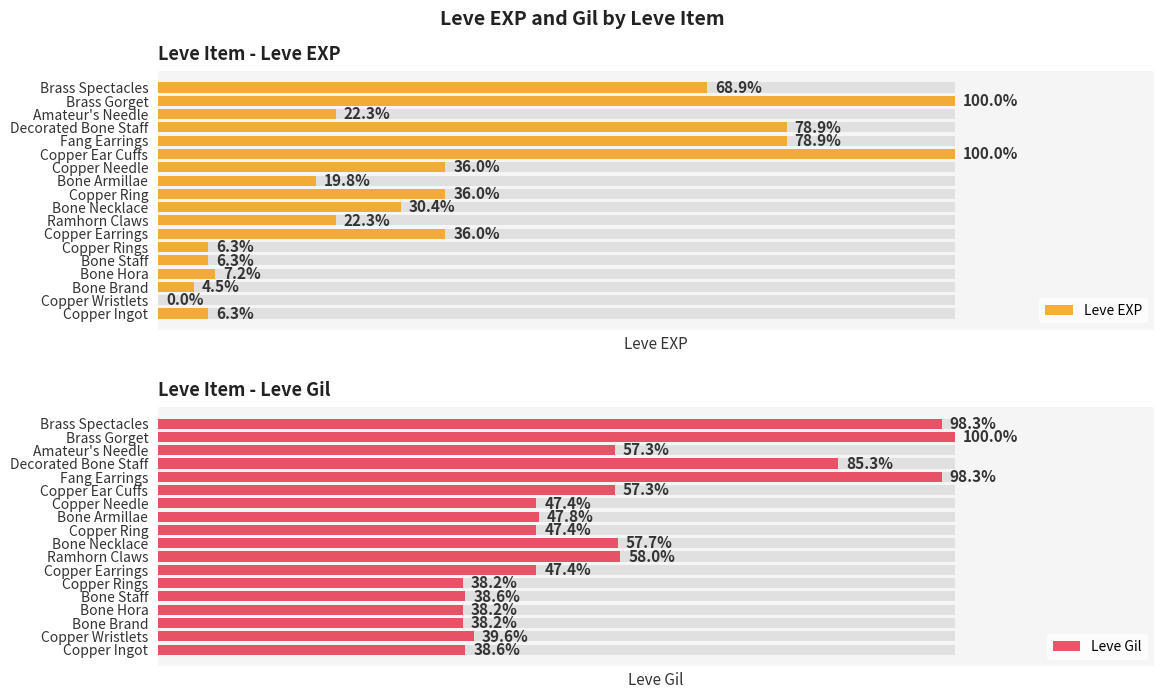

Does the chart contain any negative values?

No